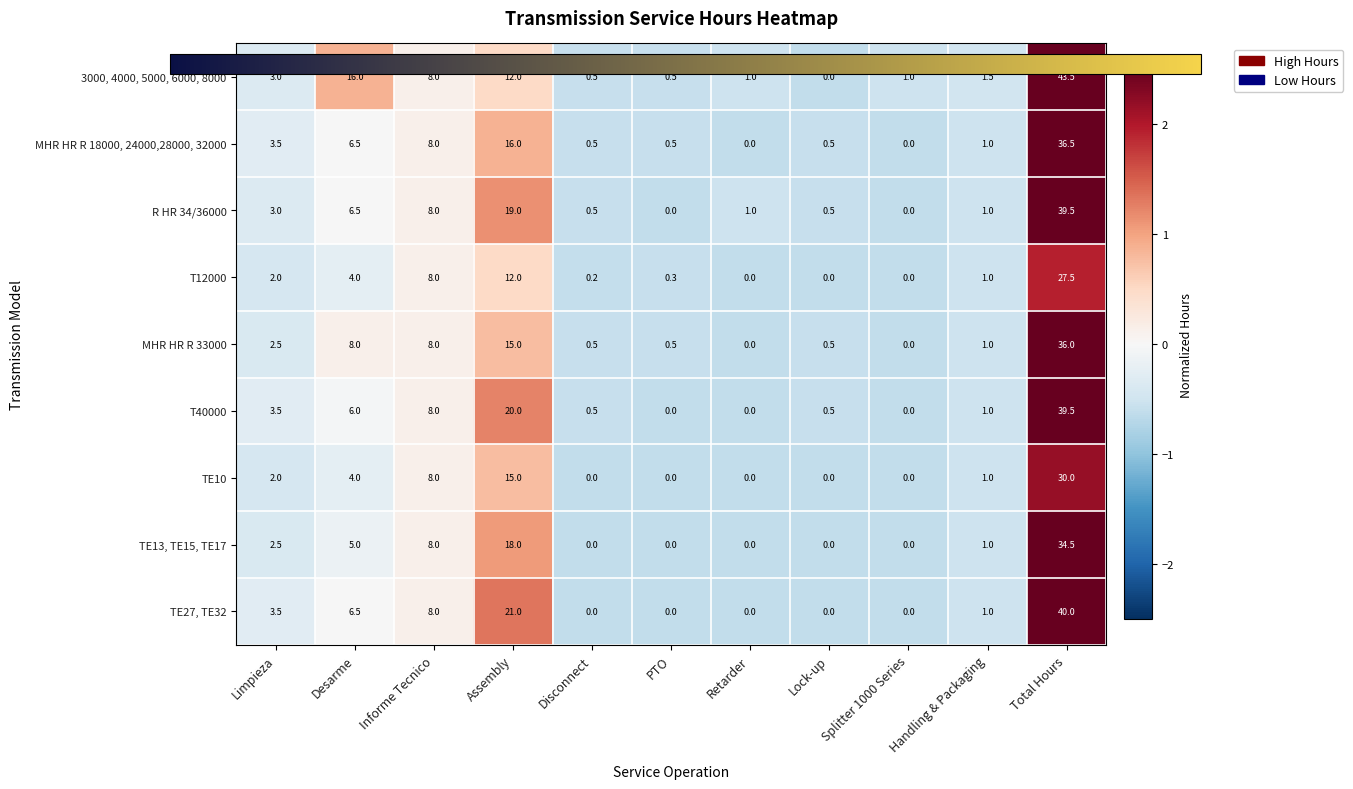

Which series has the largest total across all categories?

3000, 4000, 5000, 6000, 8000